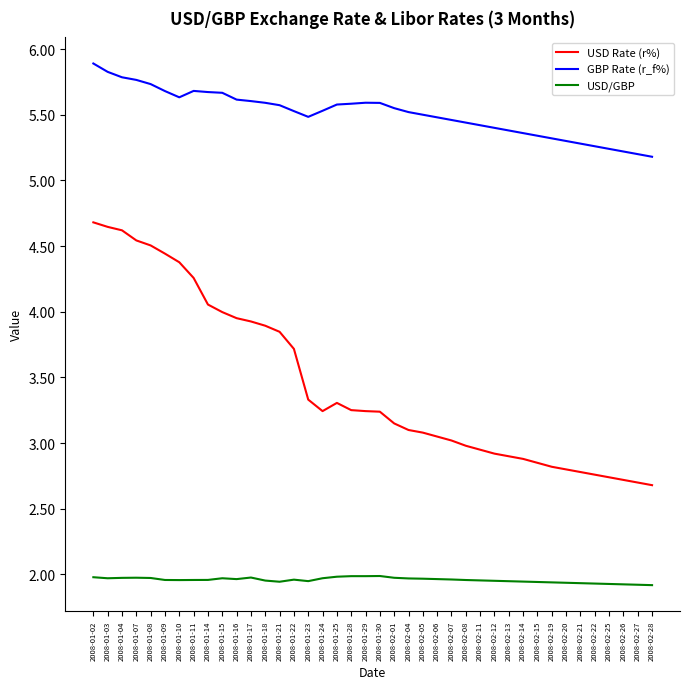

What is the greatest value displayed?

5.9